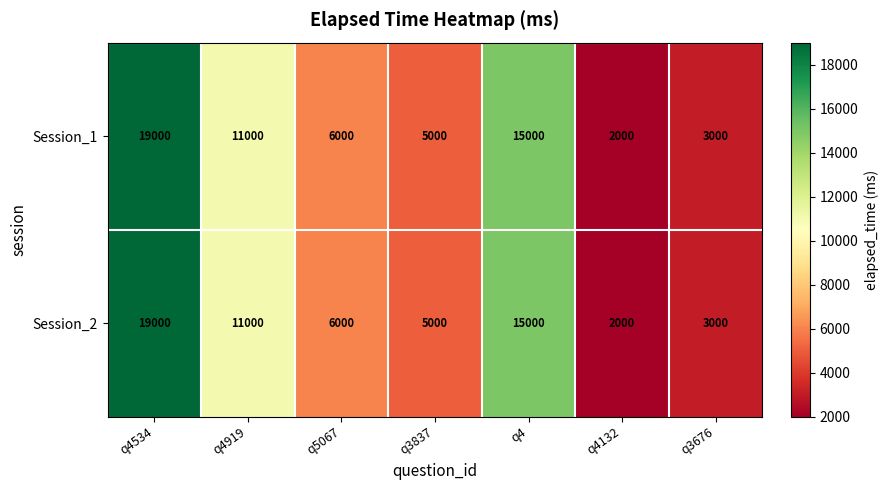

What is the difference between the Session_1 values at q3837 and q5067?

1000